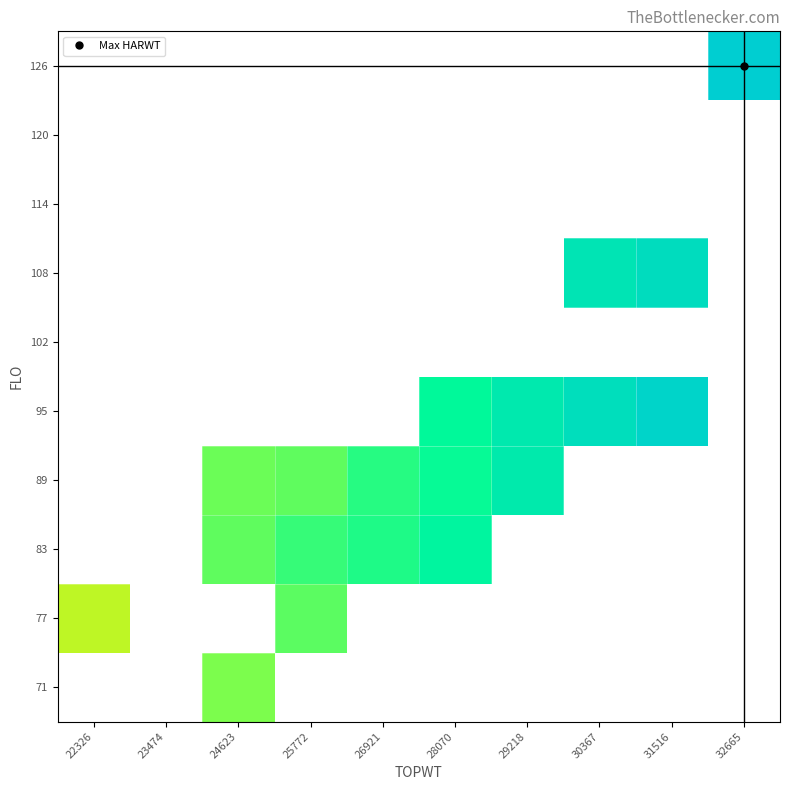

Is the value of 89 at 31516 greater than the value of 114 at 26921?

No